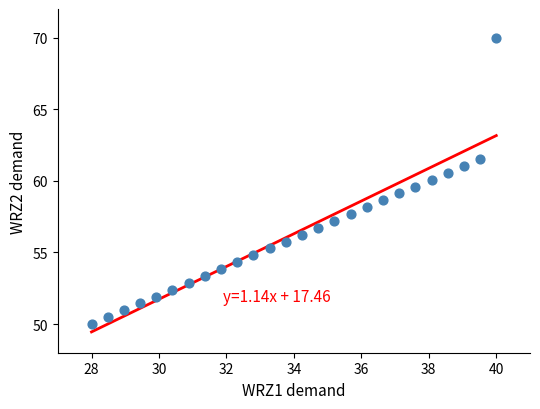

What is the range of X values (max minus min)?

12.0